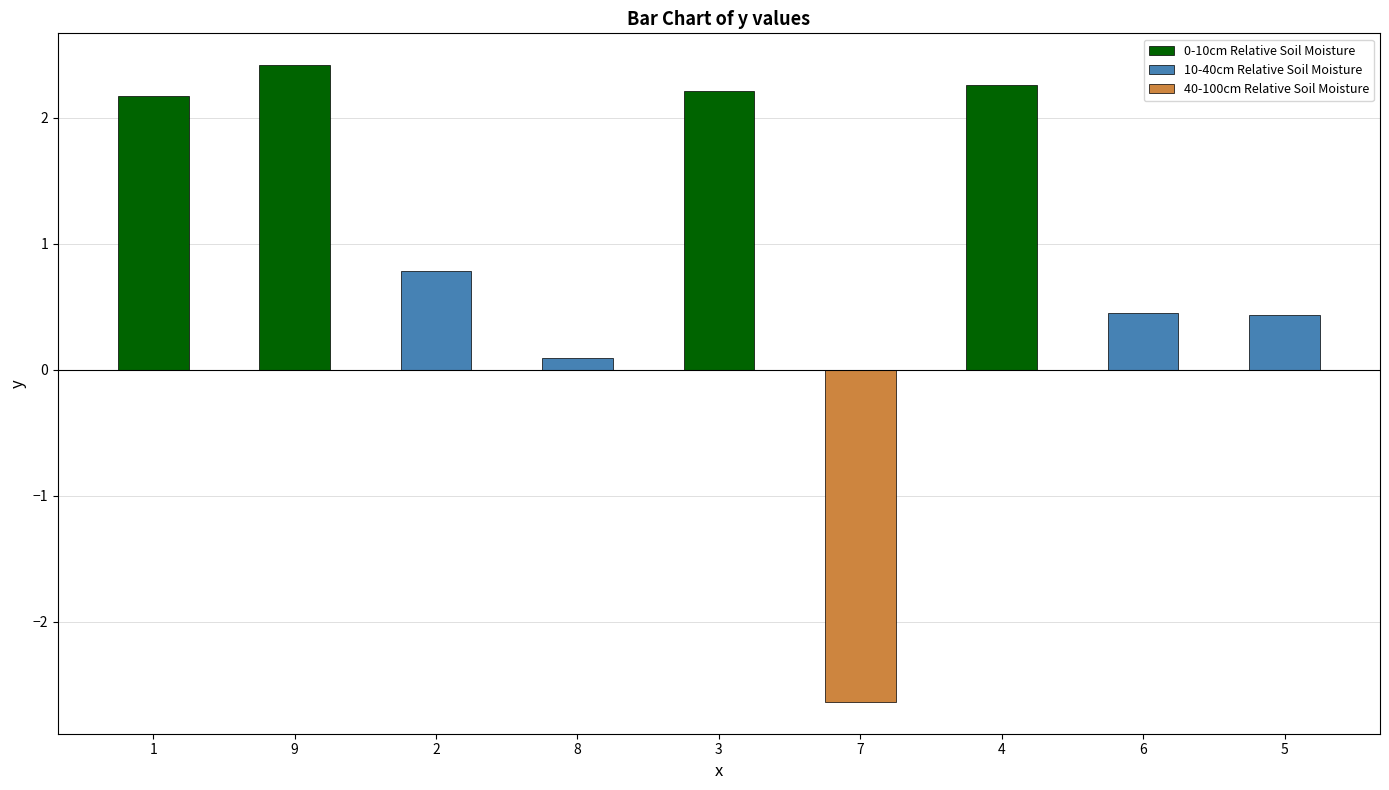

What is the minimum value shown in the chart?

-2.6